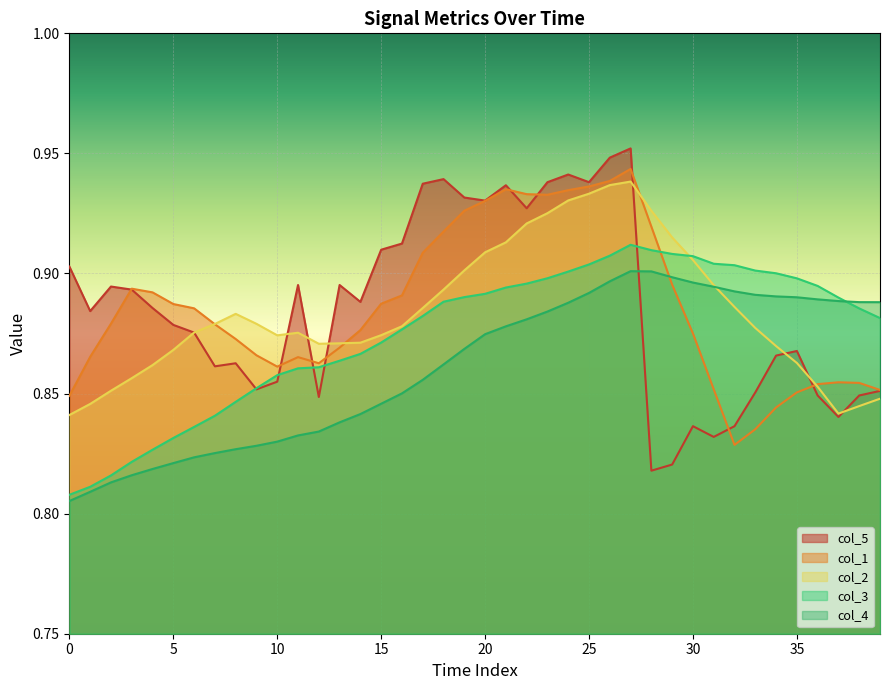

Which series has the largest total across all categories?

col_1